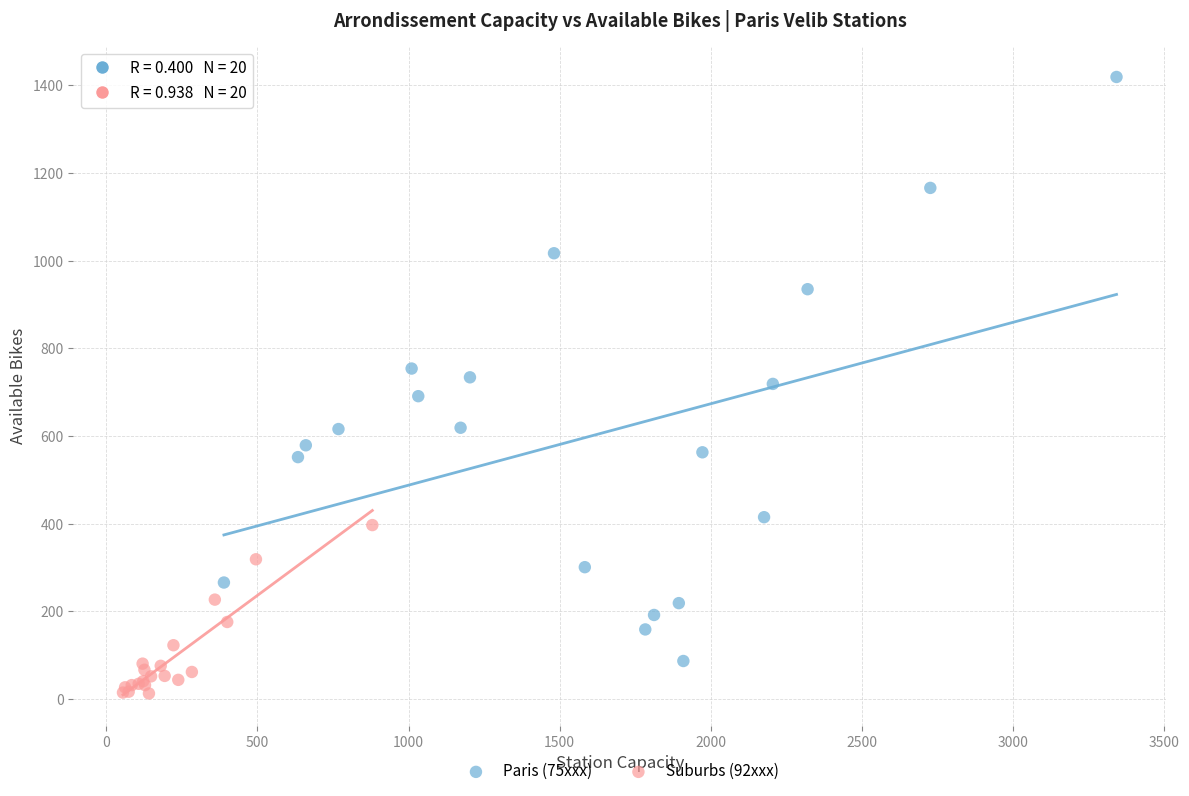

Which series contains the lowest Y value?

Suburbs (92xxx)